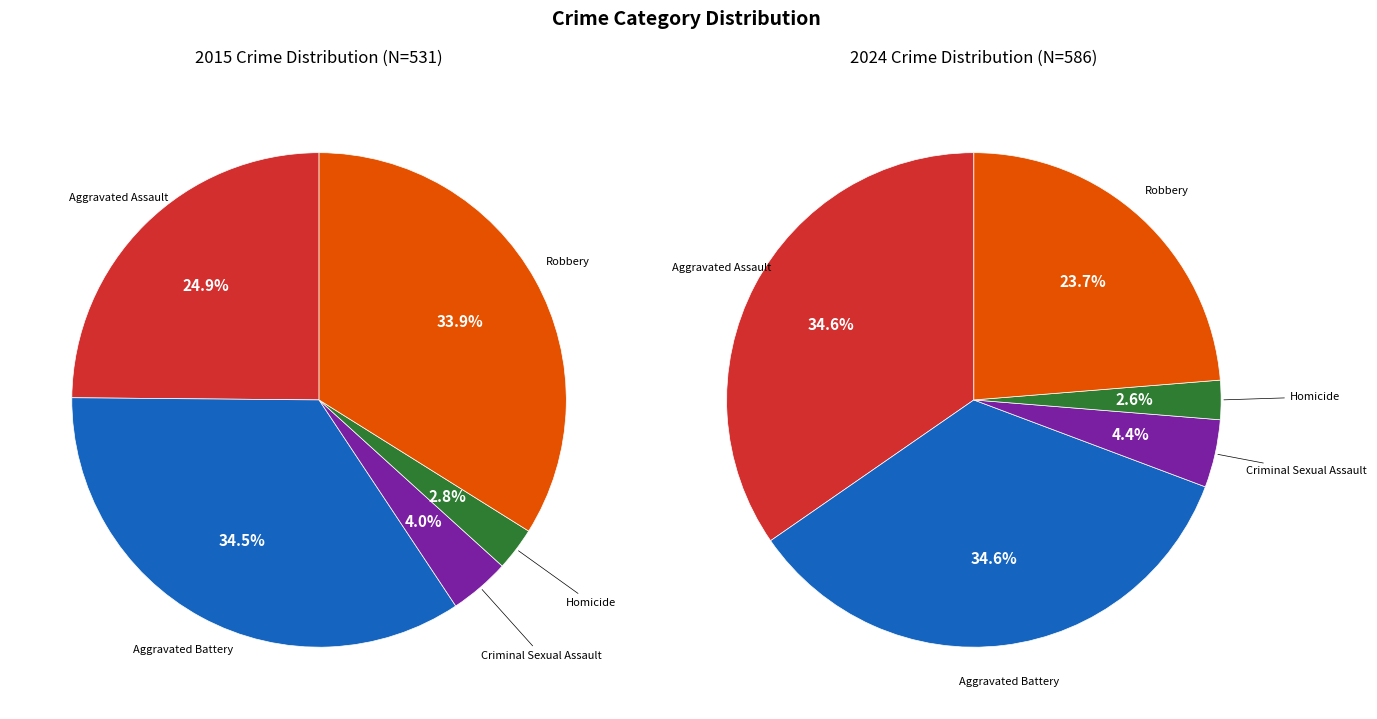

Which has a higher value, Aggravated Battery or Criminal Sexual Assault?

Aggravated Battery